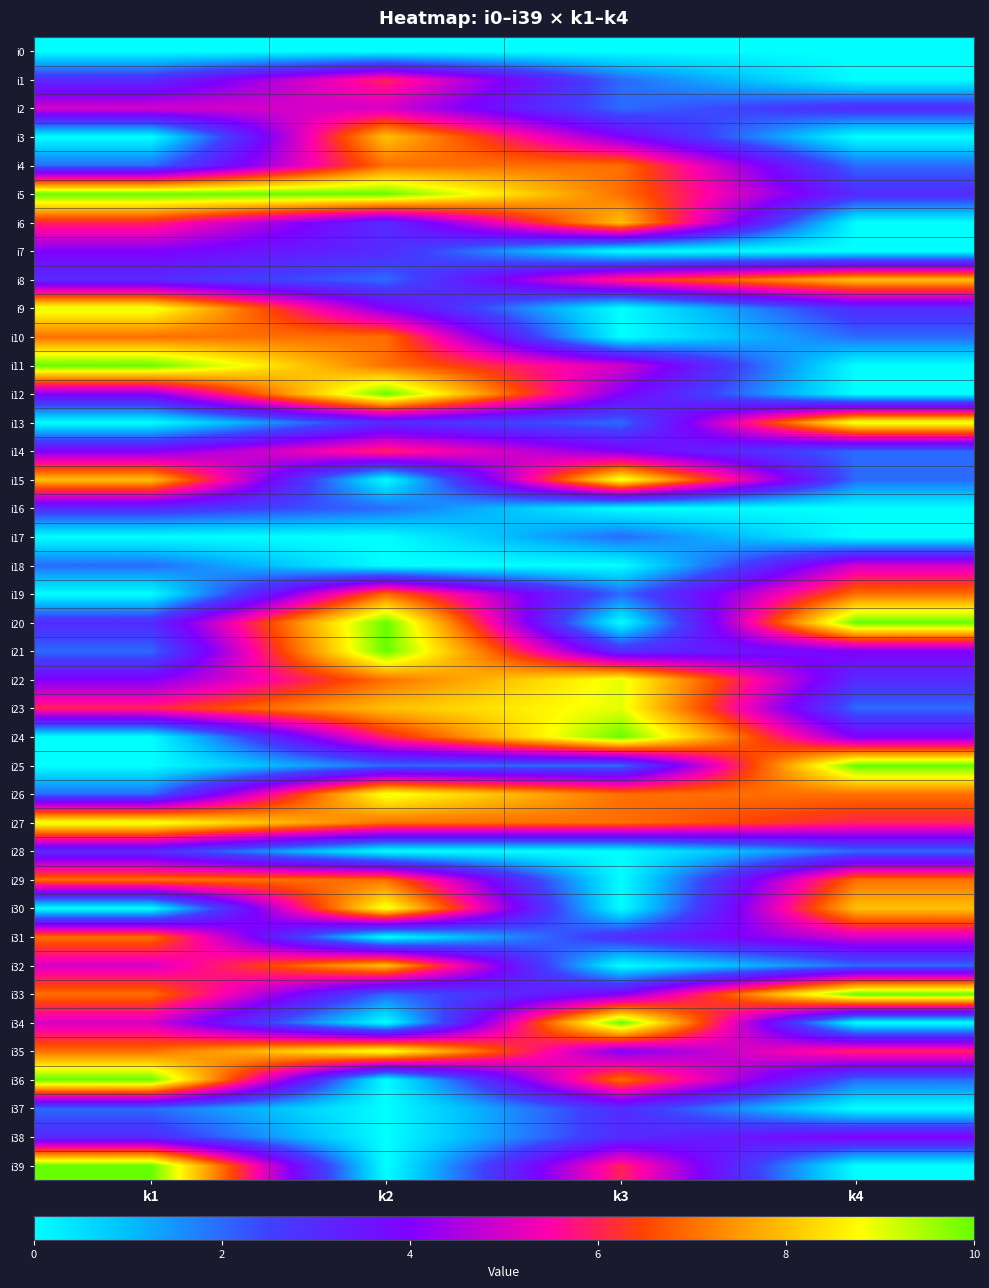

Which has a higher value, k4 or k2?

k4